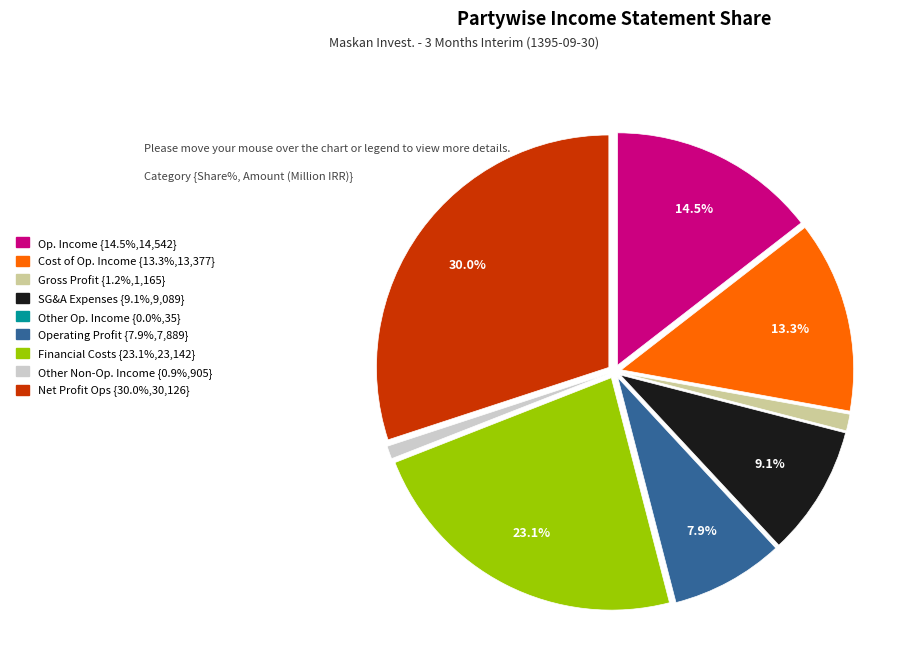

Does any single category account for the majority?

No